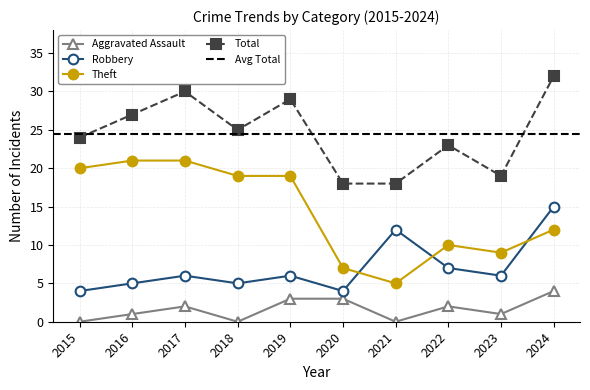

How many values in Aggravated Assault are above zero?

7